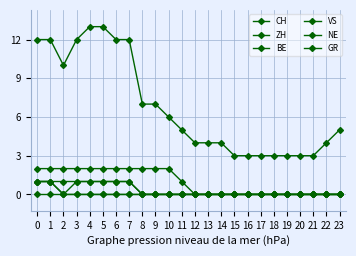

What is the difference between the CH values at 5 and 18?

10